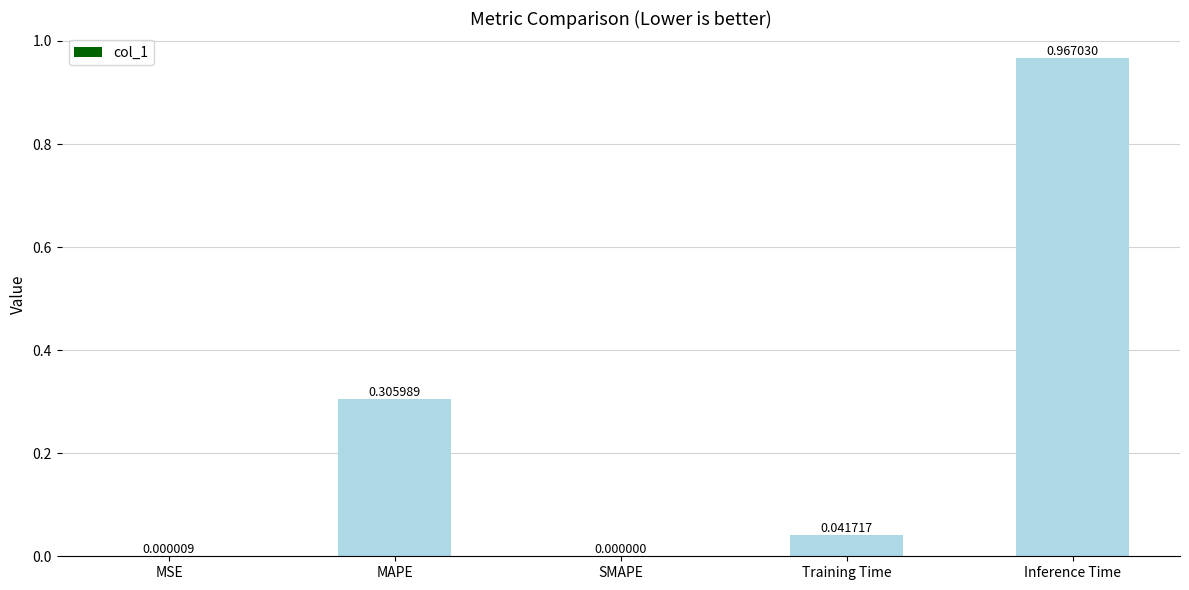

What is the sum of all values?

1.3